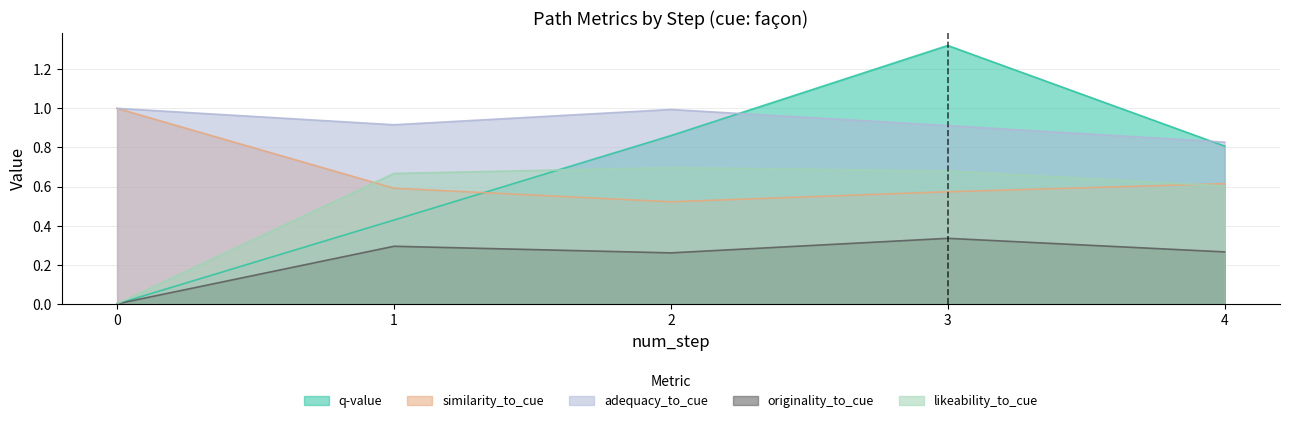

How many distinct data groups are displayed?

5